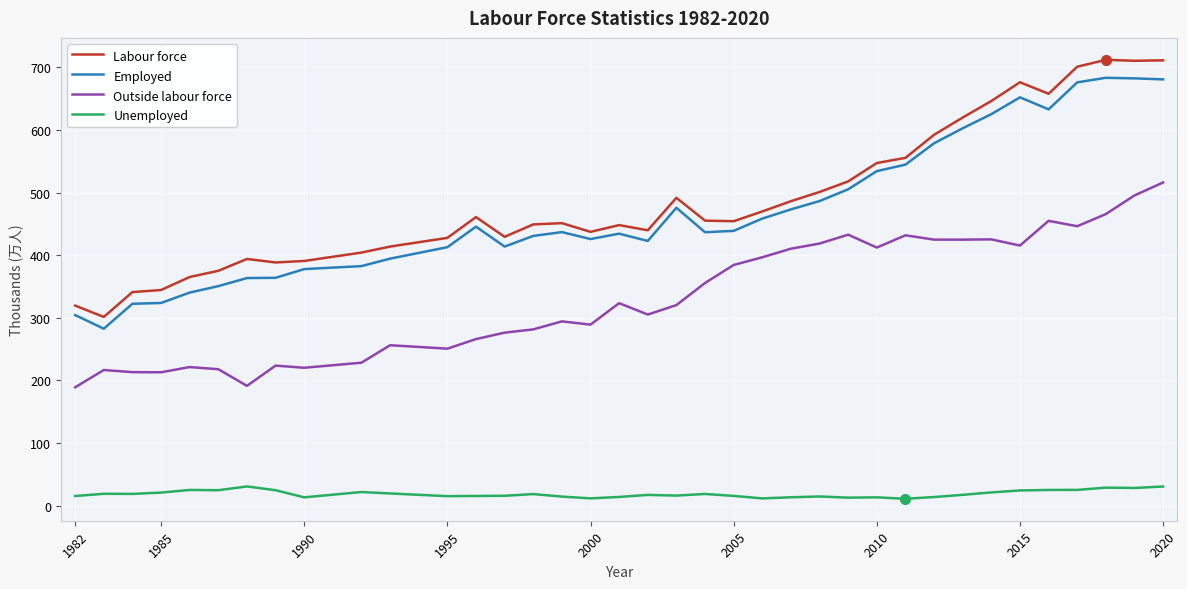

What is the maximum value for Unemployed?

30.5